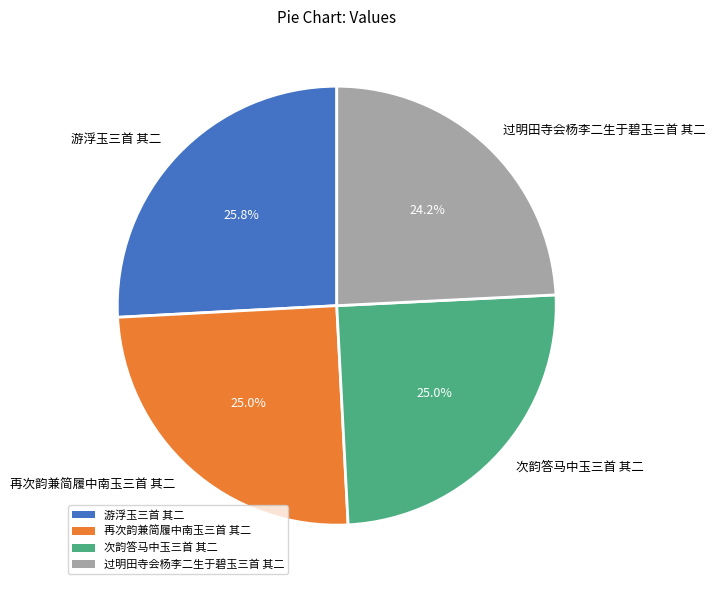

Which category has the smallest portion of the pie?

过明田寺会杨李二生于碧玉三首 其二